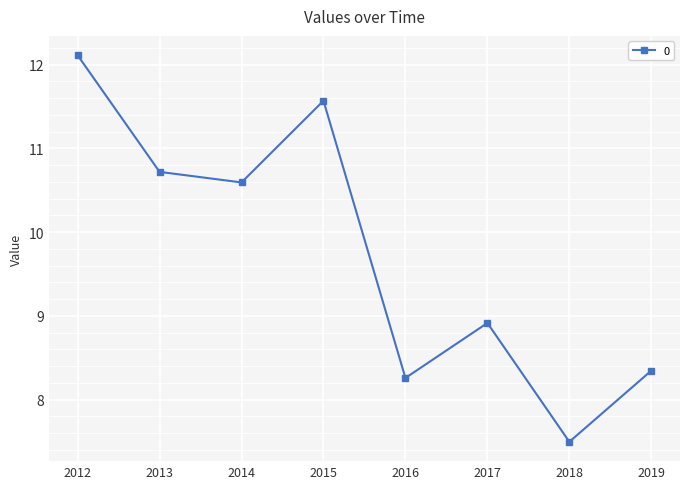

How many data points does each series have?

8